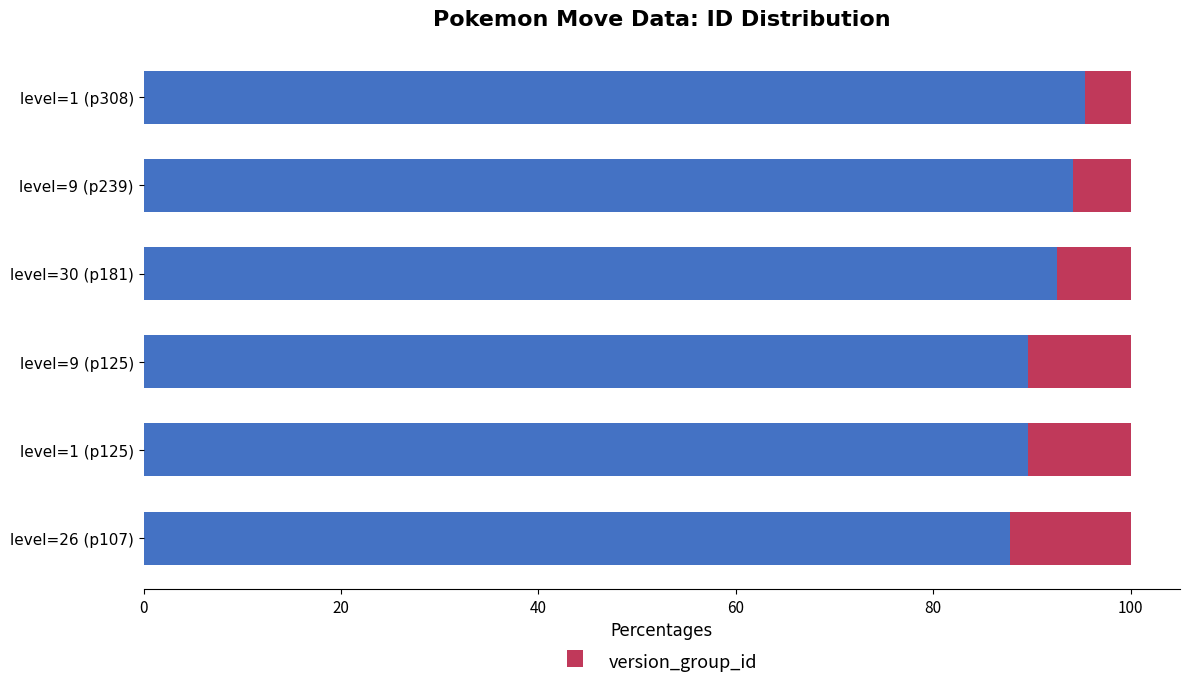

What is the total value across all series at level=30 (p181)?

100.0